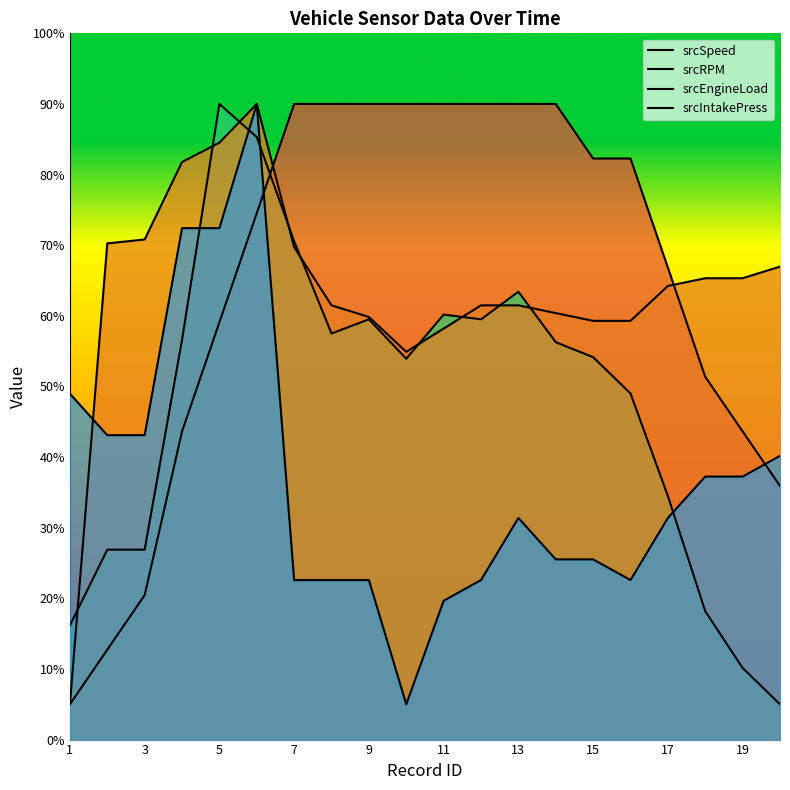

True or false: srcIntakePress and srcSpeed intersect in this chart.

True